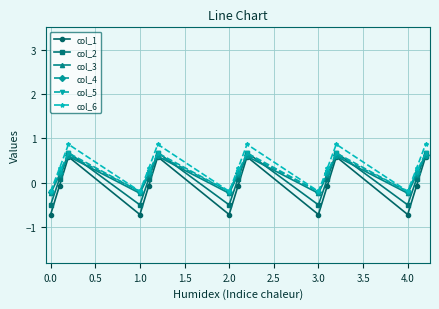

In col_4, how many points are lower than both neighbors (excluding endpoints)?

4